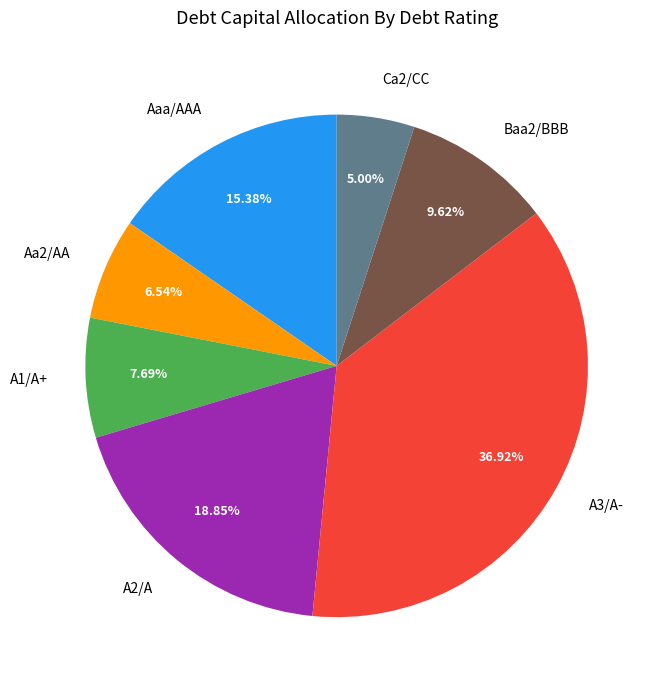

Is there a majority slice in this chart?

No